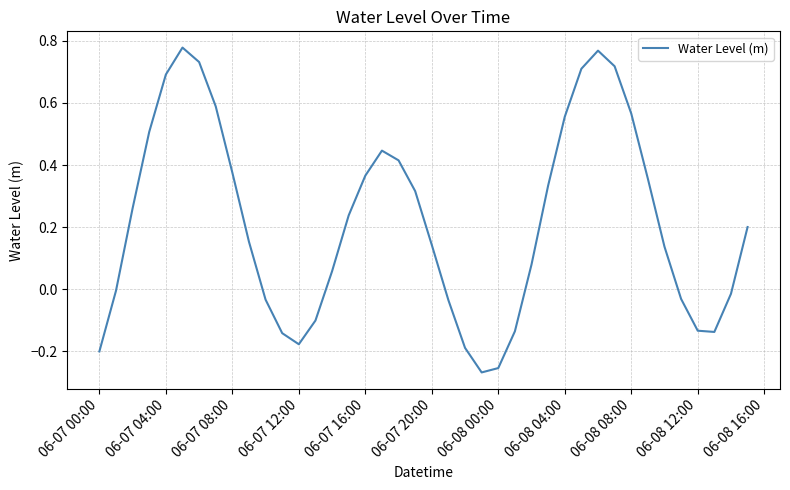

What is the difference between the maximum and minimum values?

1.0